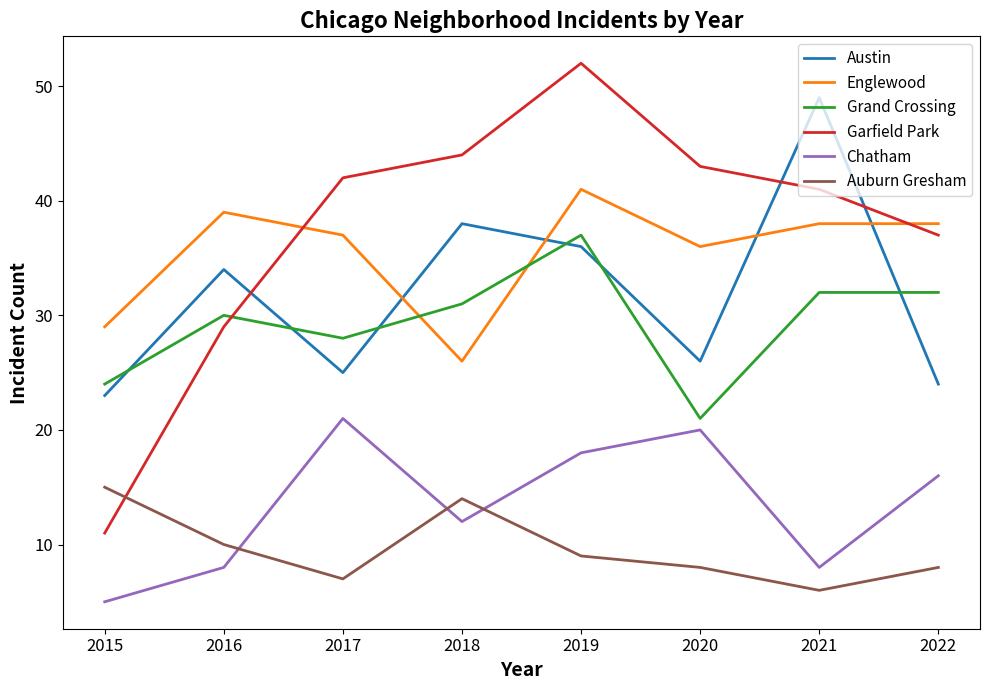

What is the difference between the second highest and second lowest values in the Grand Crossing series?

8